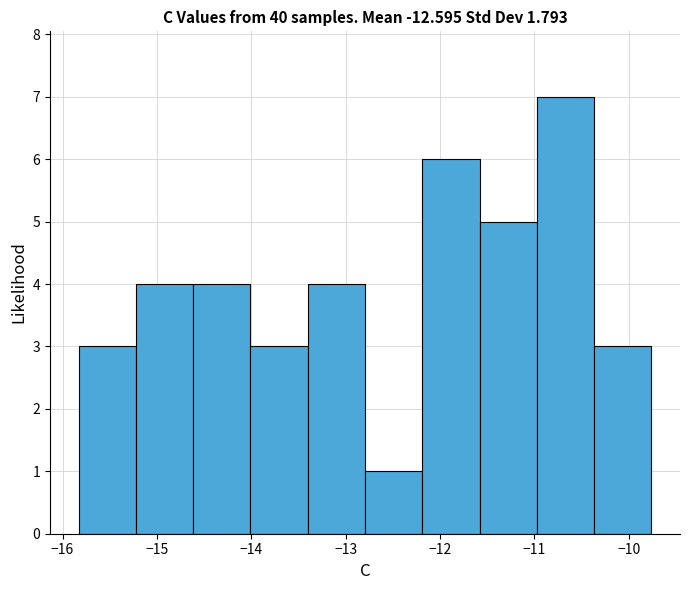

Reading left to right, transcribe this chart: for each bar, give the range it covers on the x-axis and its height. Neither the bar edges nor the heights are printed on the chart, so give them approximately, as read against the axes.

-15.8 to -15.2: 3
-15.2 to -14.6: 4
-14.6 to -14.0: 4
-14.0 to -13.4: 3
-13.4 to -12.8: 4
-12.8 to -12.2: 1
-12.2 to -11.6: 6
-11.6 to -11.0: 5
-11.0 to -10.4: 7
-10.4 to -9.8: 3